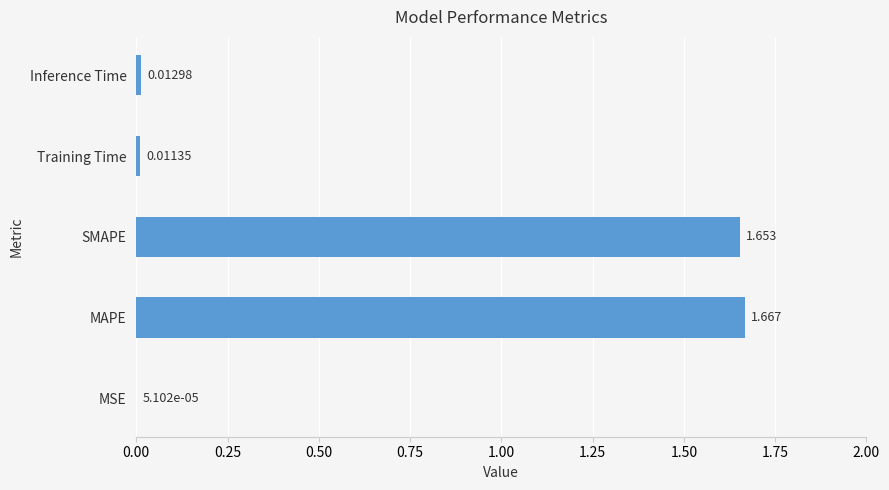

At which label is the value closest to 0?

MSE